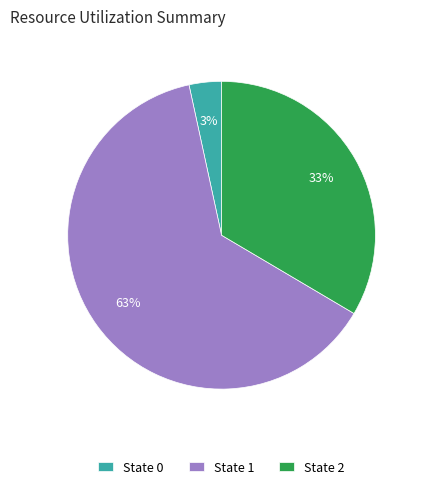

Count the number of slices in the pie.

3